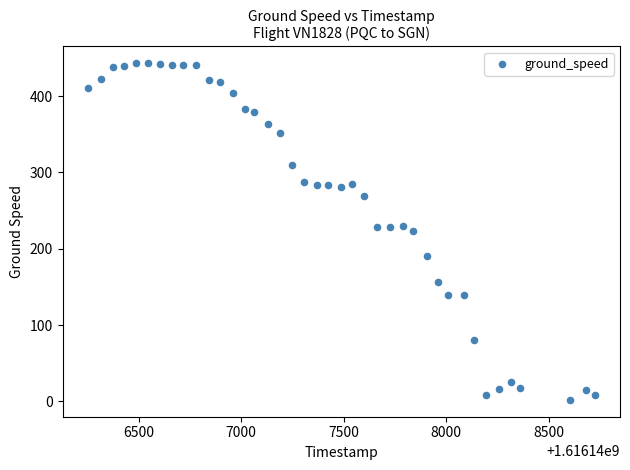

What is the range of X values (max minus min)?

2472